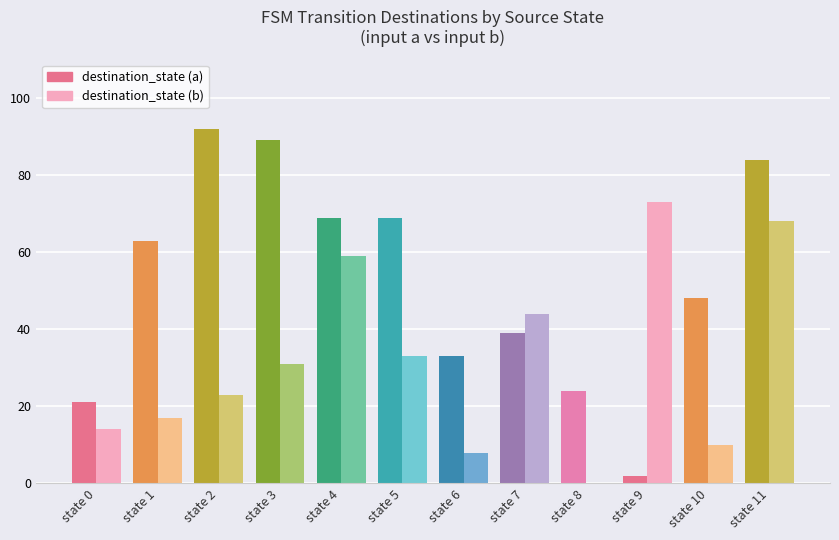

How many bars are there in total?

24